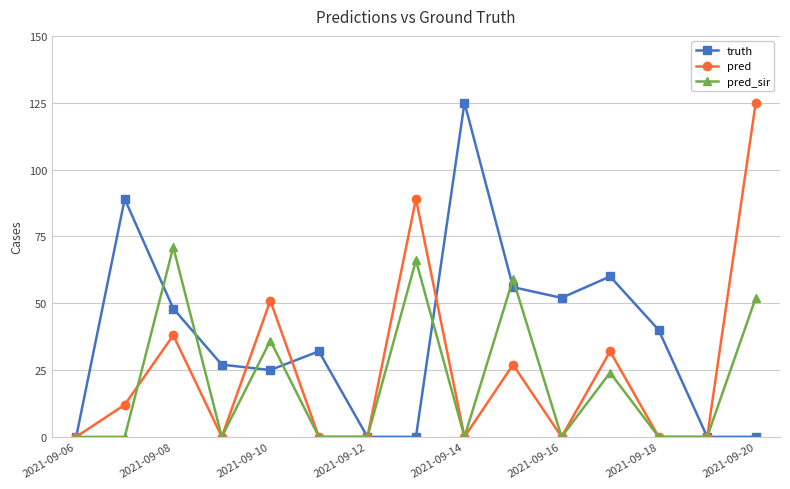

What are all the series names shown in the legend?

truth, pred, pred_sir